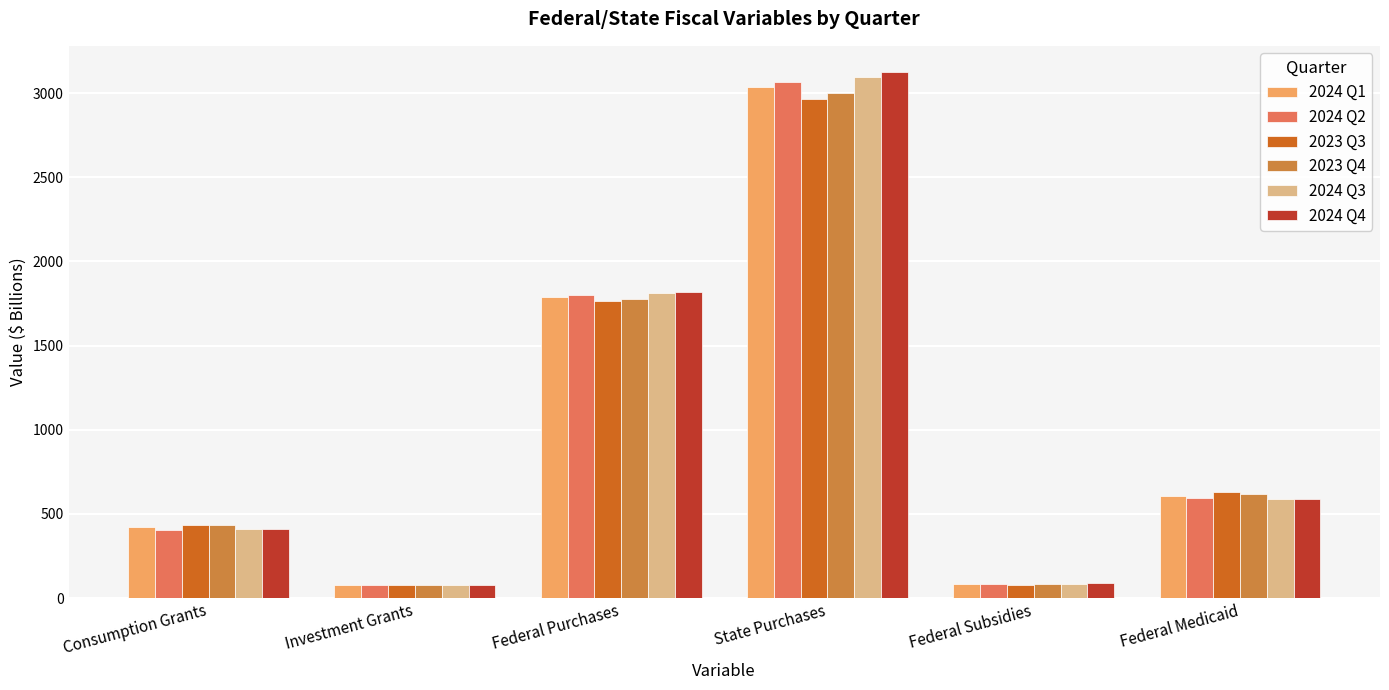

How many values in the 2024 Q2 series exceed 594?

3